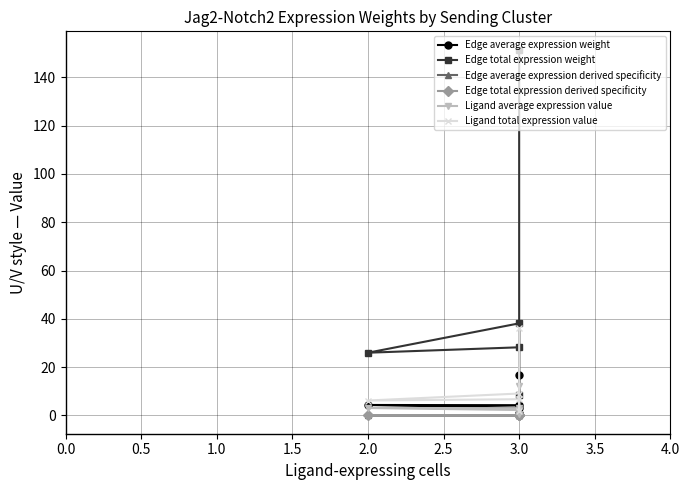

What is the label of the 5th point from the left?

3.0